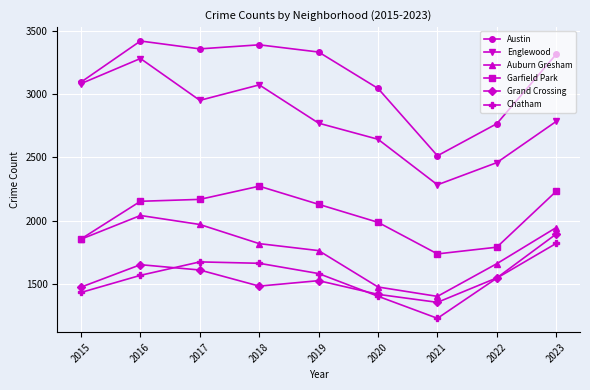

Which category has the highest value across all series?

2016